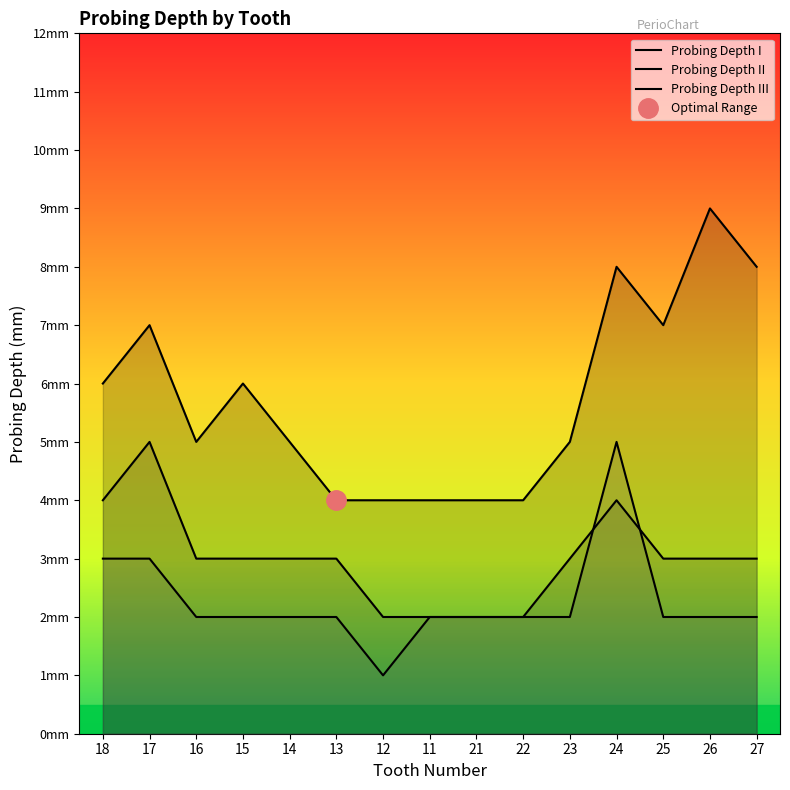

Where is the first local maximum for Probing Depth I?

17